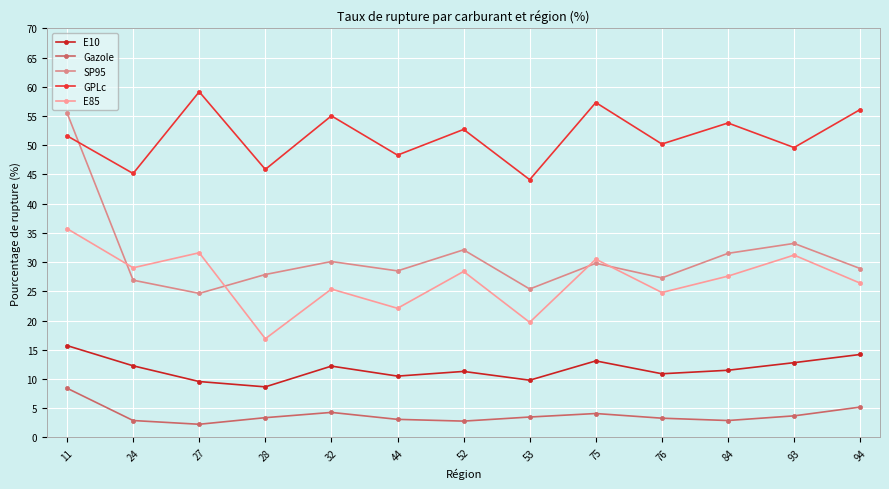

True or false: Gazole and E10 intersect in this chart.

False